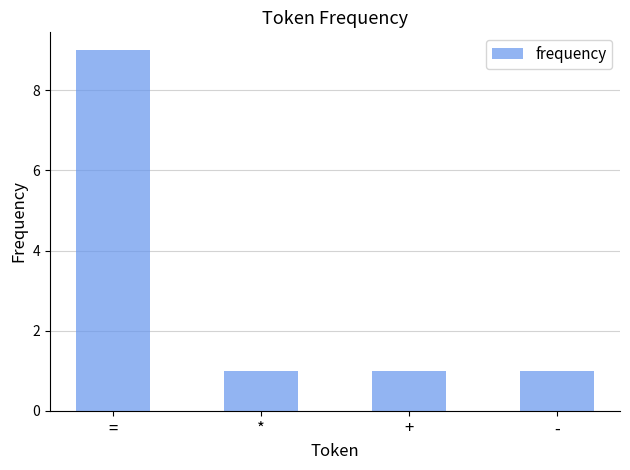

Is it true that the value at - is 1?

True